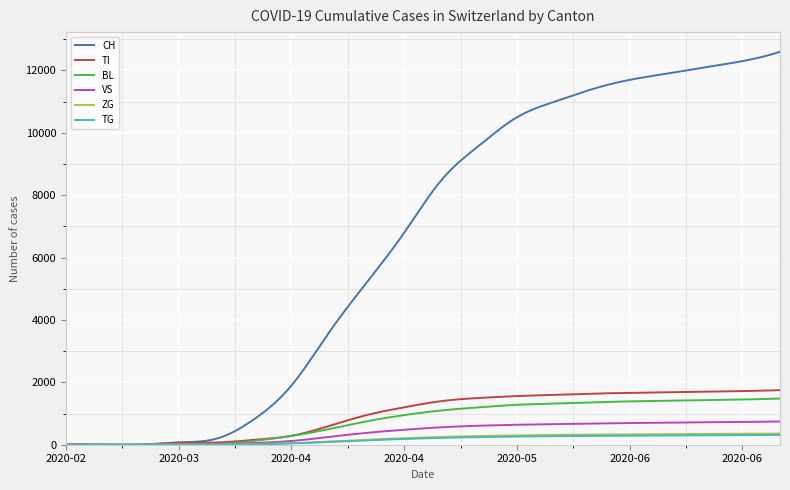

Does the chart display data point markers on the line(s)?

No